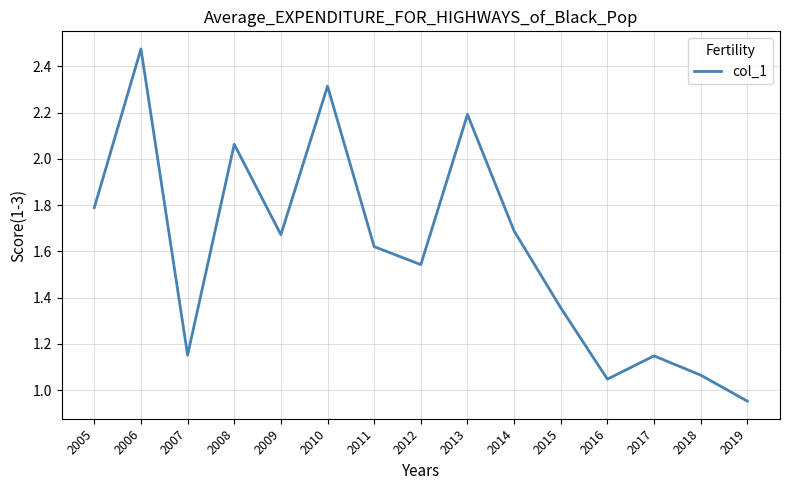

What is the change in value from 2011 to 2015?

-0.3